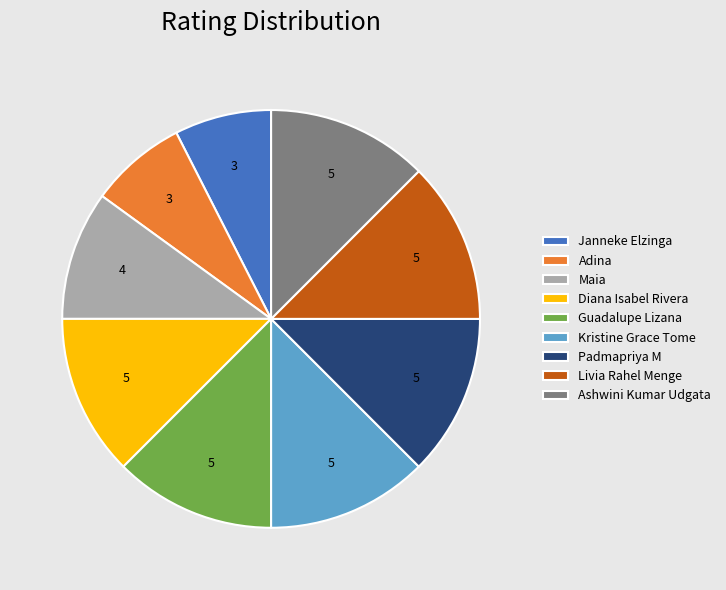

Does any single category account for the majority?

No